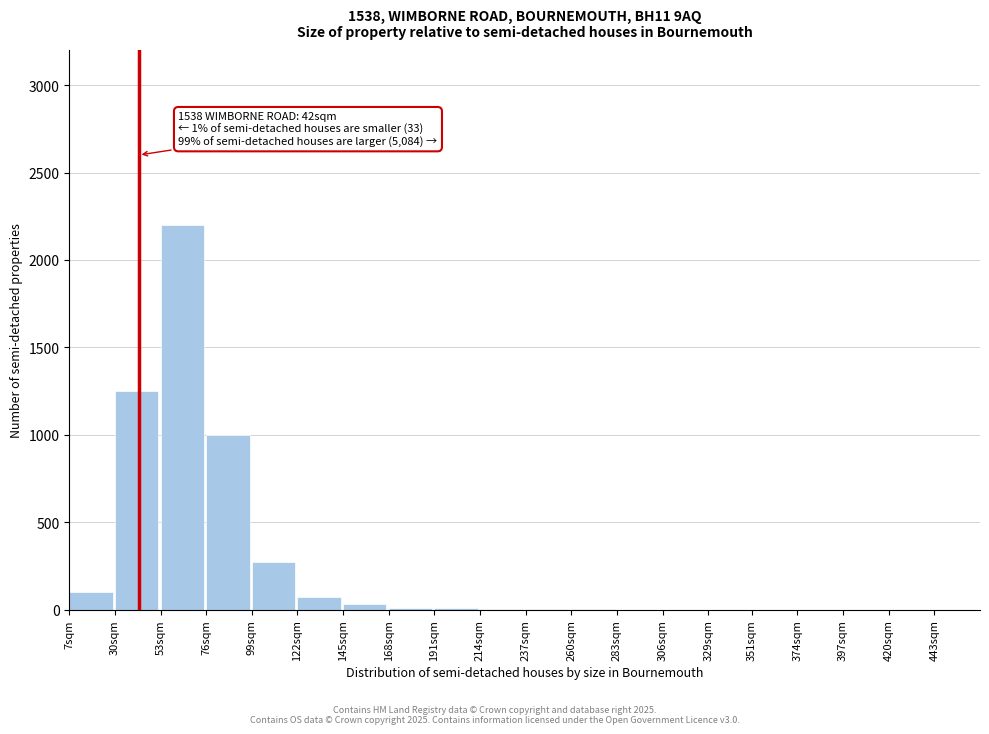

What is the greatest value displayed?

2200